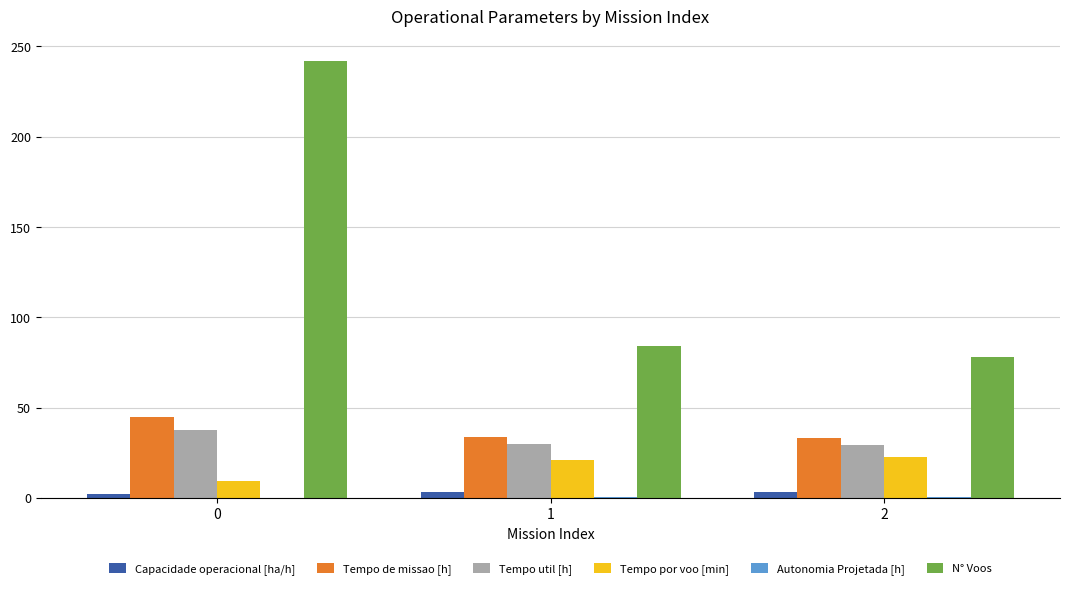

What is the average value of the Tempo de missao [h] series?

37.1